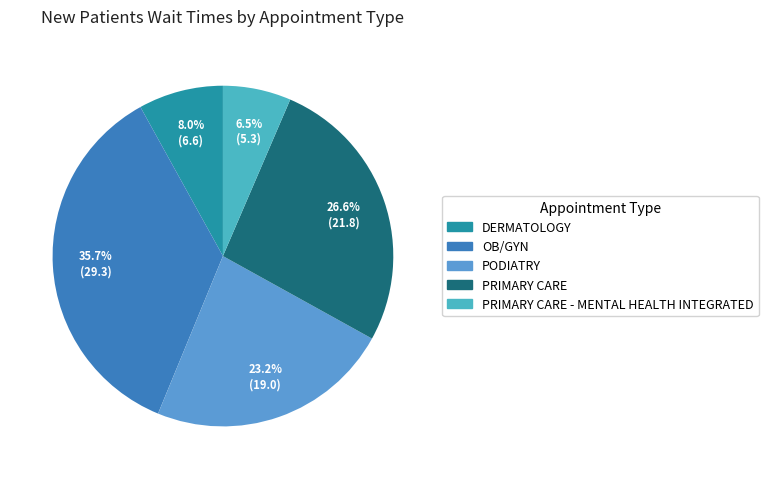

Approximately how many times larger is the value at PRIMARY CARE - MENTAL HEALTH INTEGRATED compared to PRIMARY CARE?

0.2